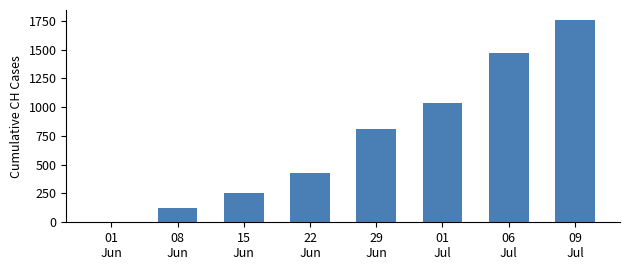

Which has a higher value, 01
Jun or 29
Jun?

29
Jun